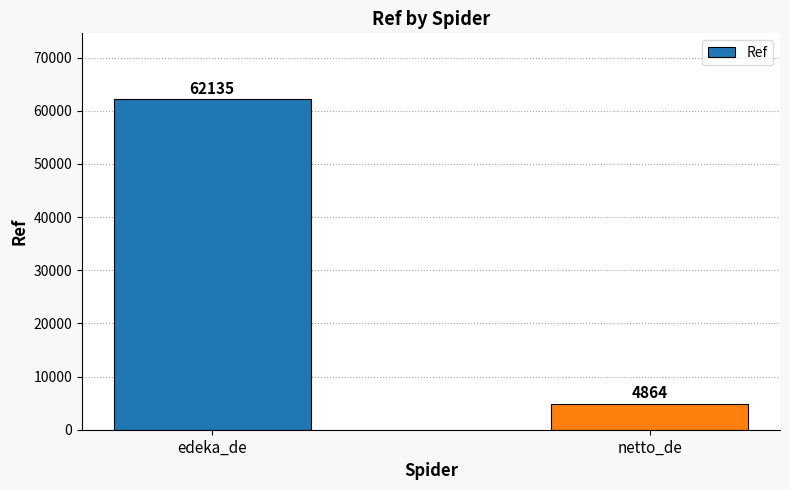

List the labels in order of value, largest first.

edeka_de, netto_de